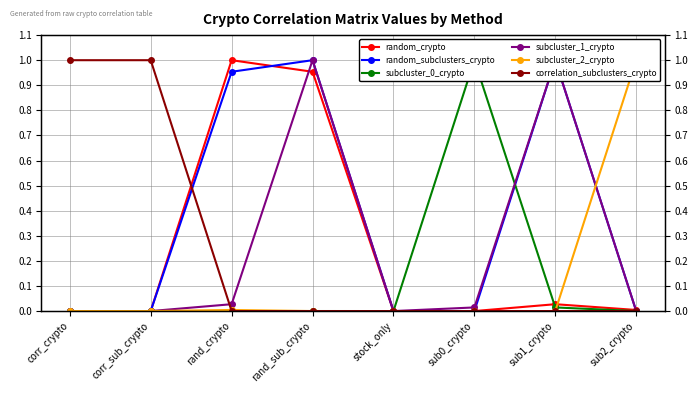

True or false: subcluster_1_crypto and subcluster_2_crypto intersect in this chart.

True